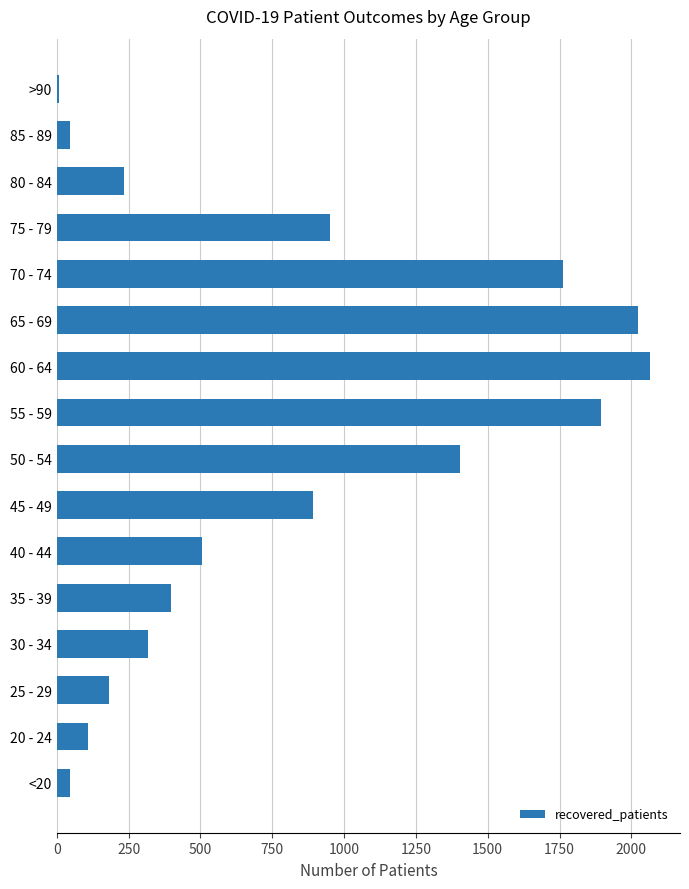

Approximately how many times larger is the value at 70 - 74 compared to 55 - 59?

0.9